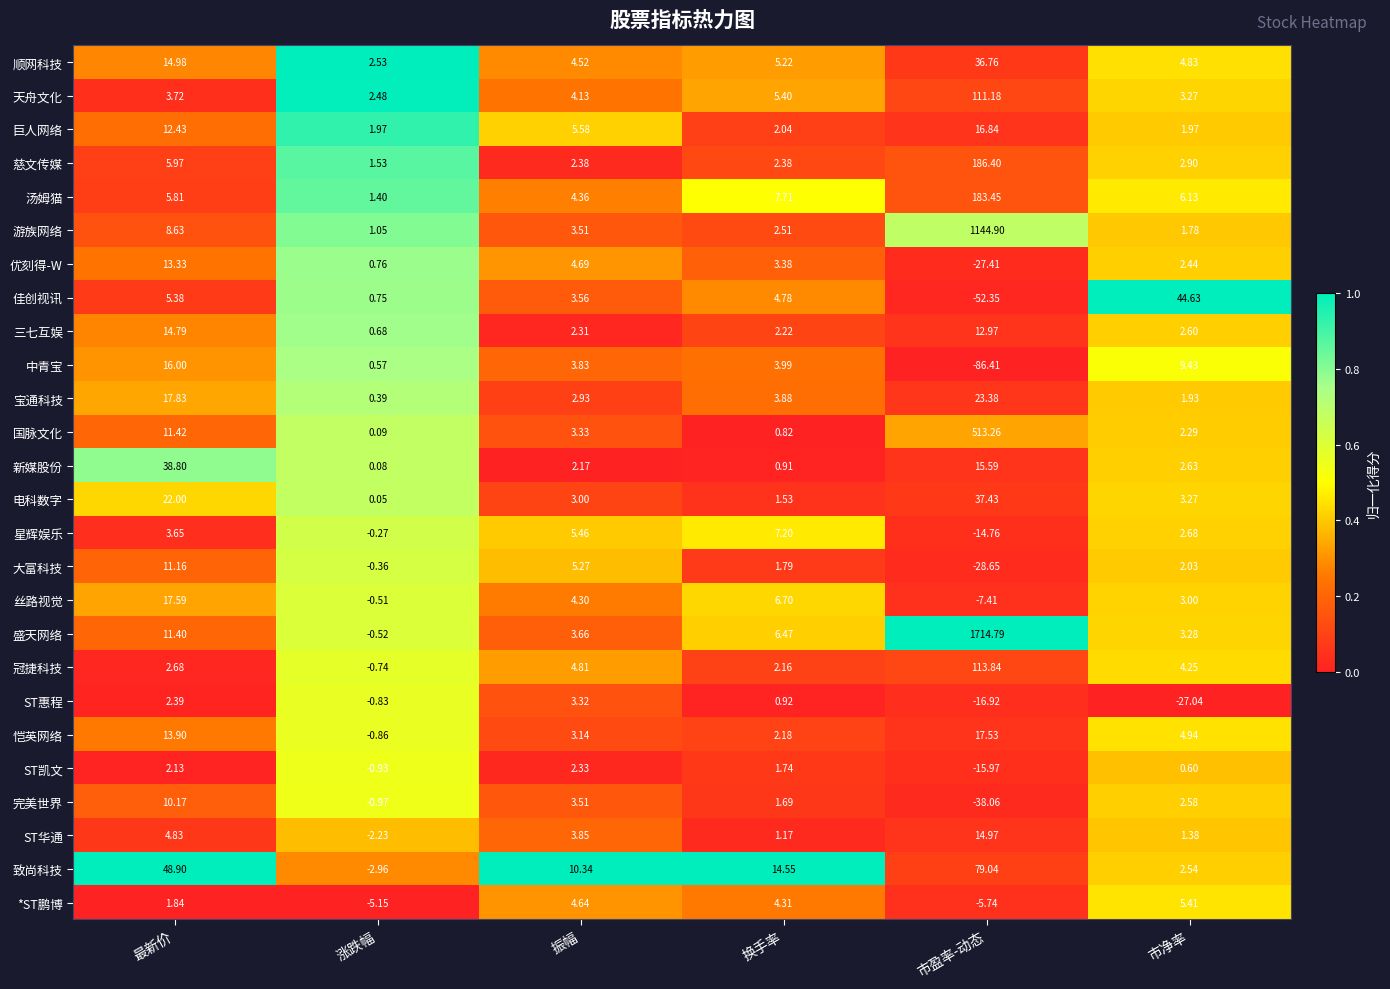

Where does the 汤姆猫 series first go above 6?

换手率